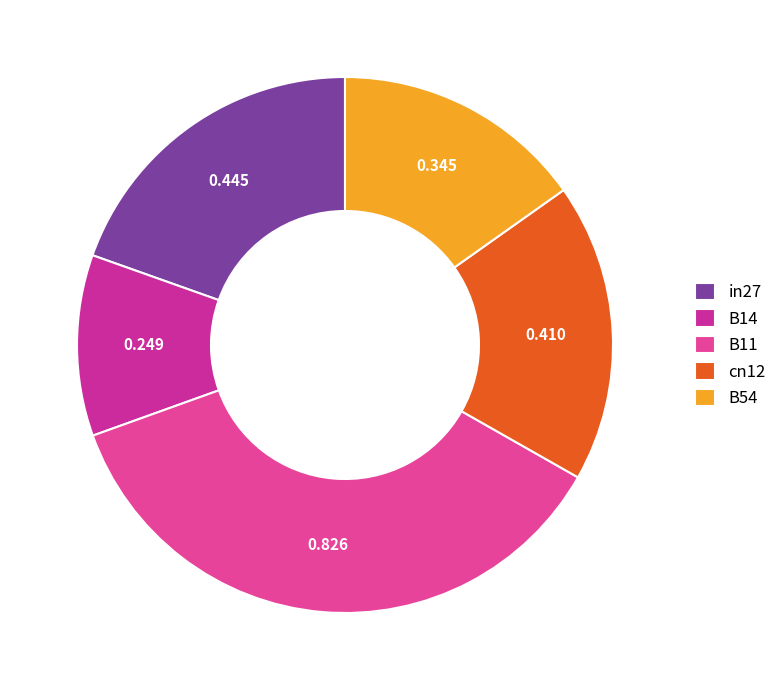

Does in27 account for over 50% of the chart?

No